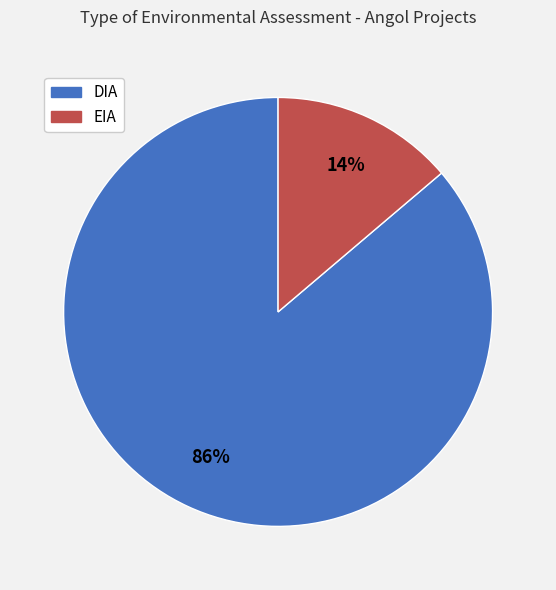

Which slice represents more than half of the pie?

DIA